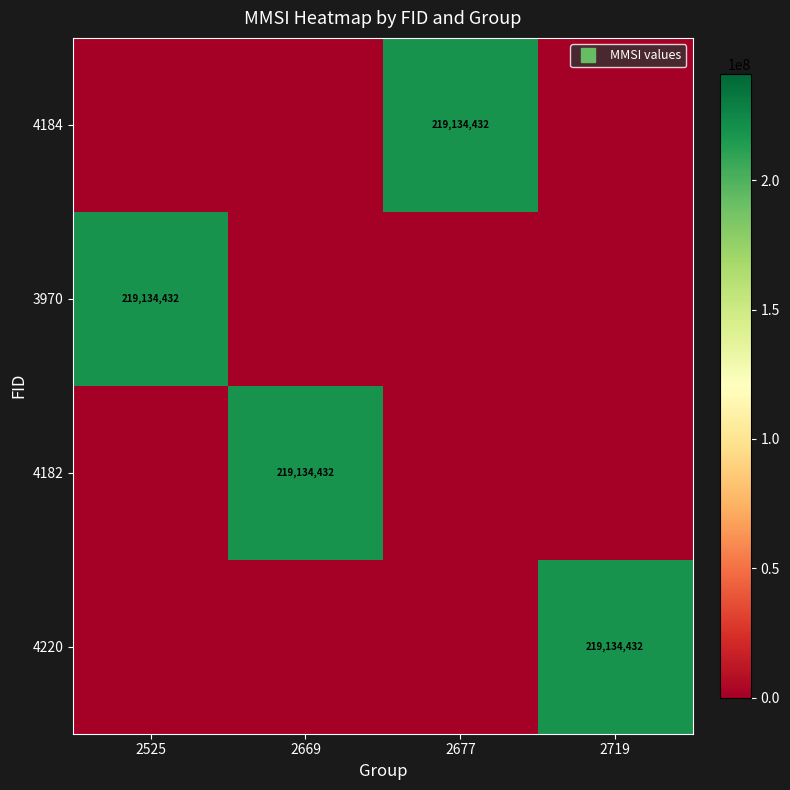

How many values in 4182 are above zero?

1